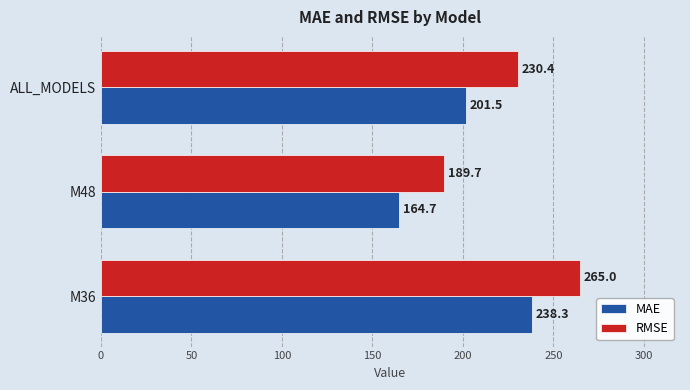

Between M48 and ALL_MODELS, which series saw the biggest shift?

RMSE